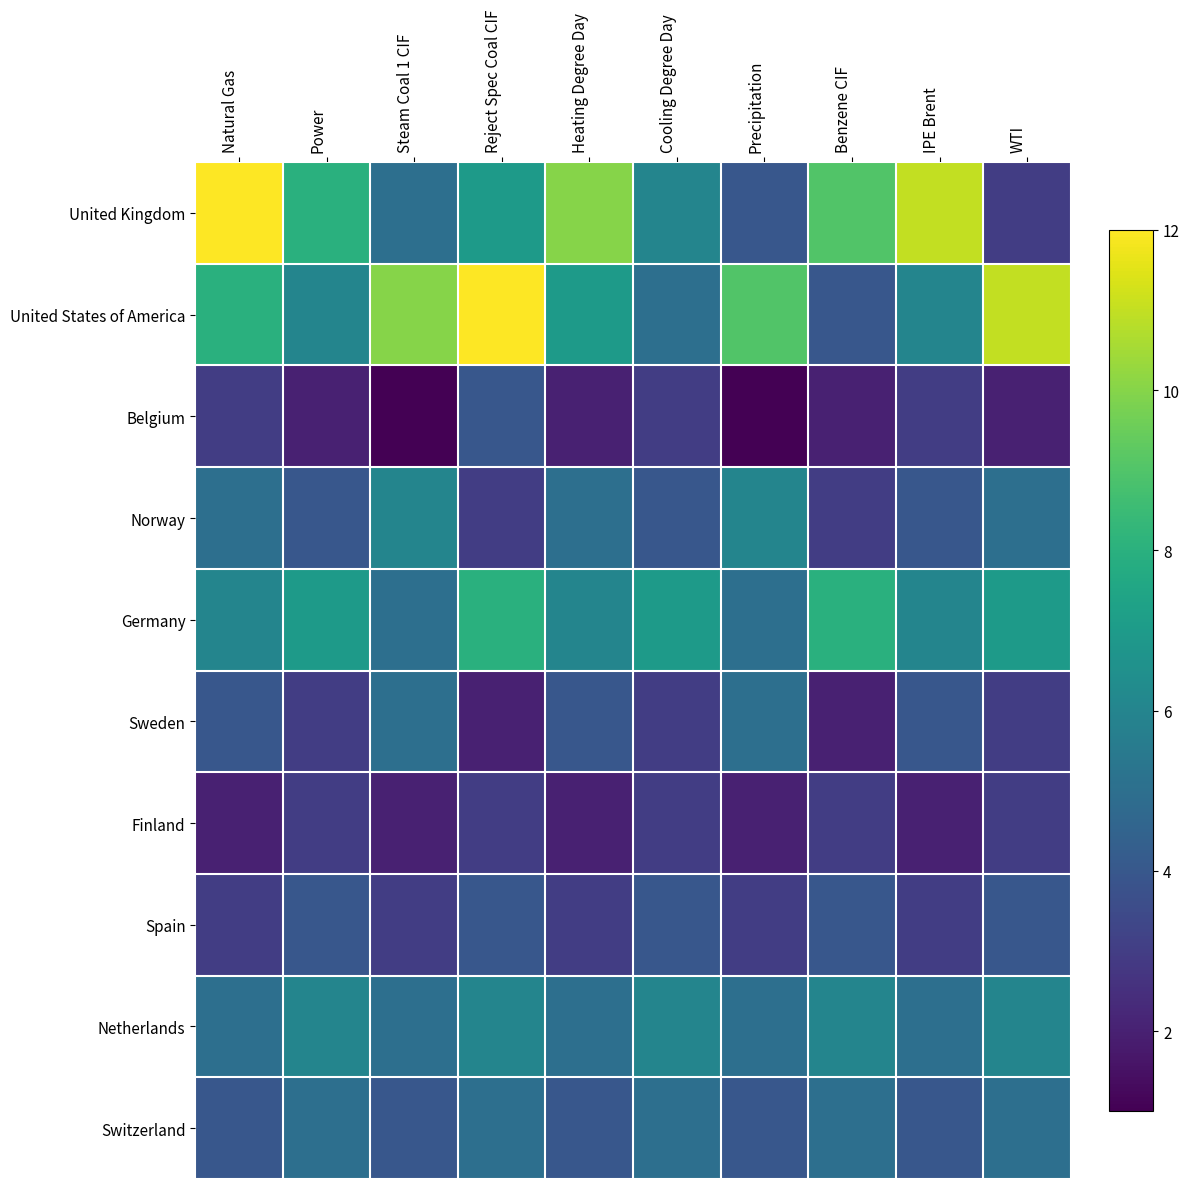

Which category has the lowest value across all series?

Steam Coal 1 CIF